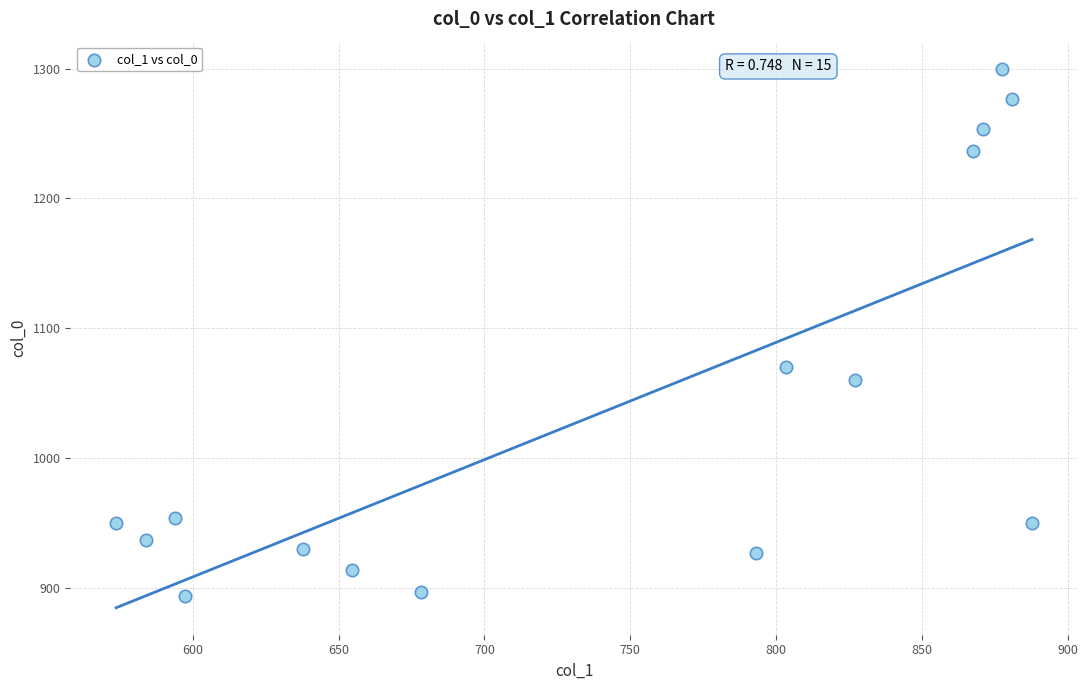

What Y value in the scatter plot is closest to 1096?

1070.0